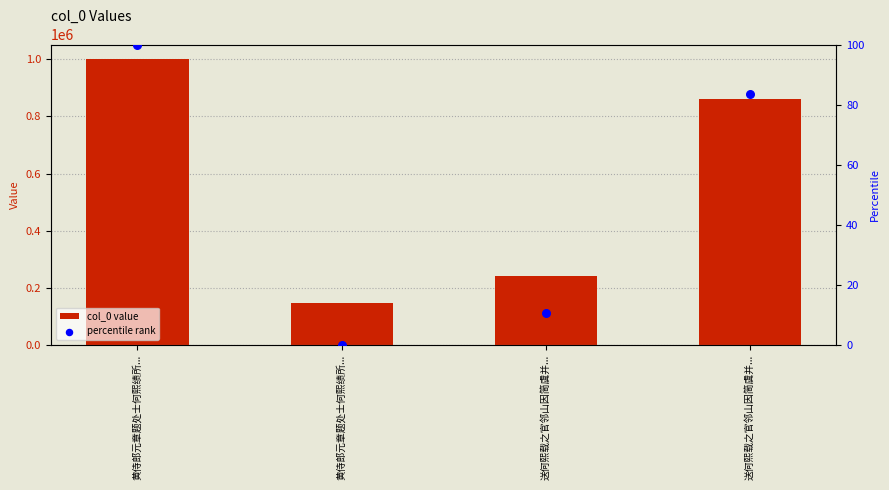

What are all the series names shown in the legend?

col_0 value, percentile rank